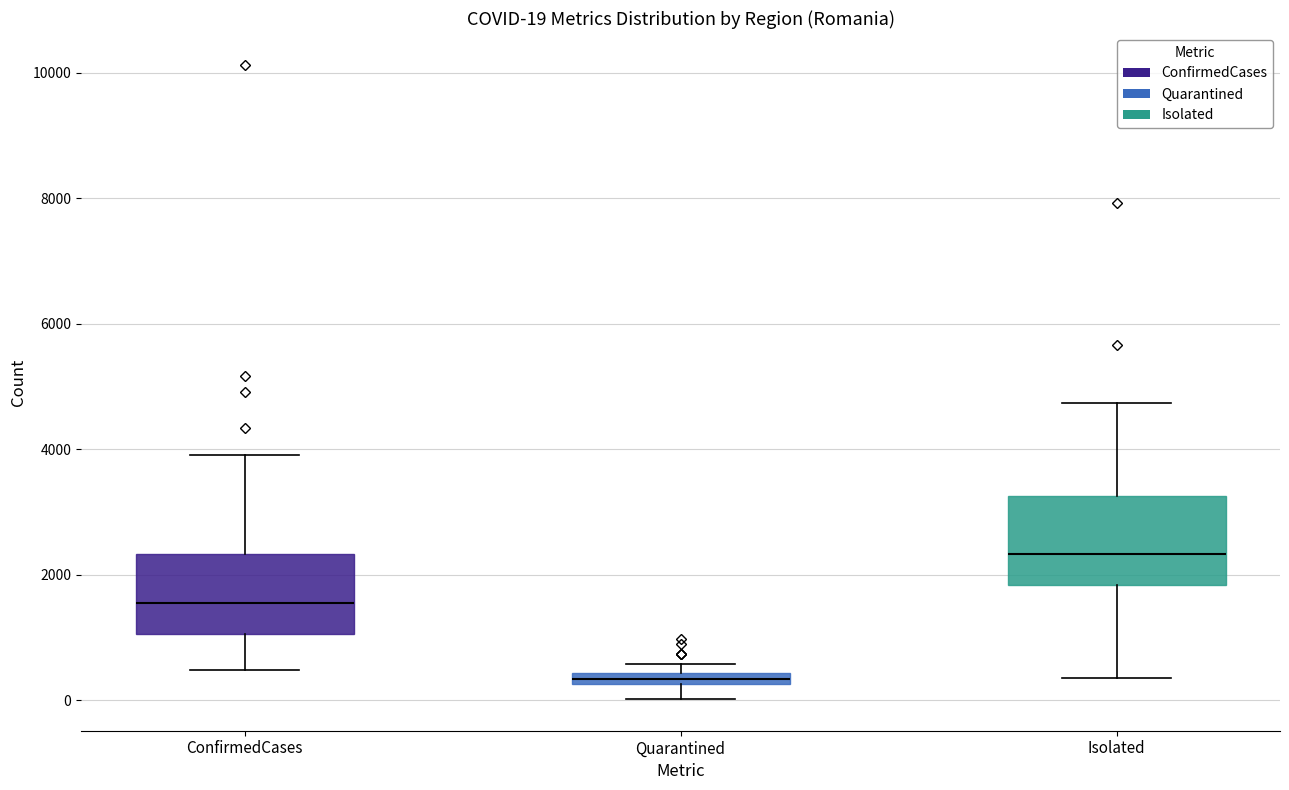

Which box's median line is the highest?

Isolated